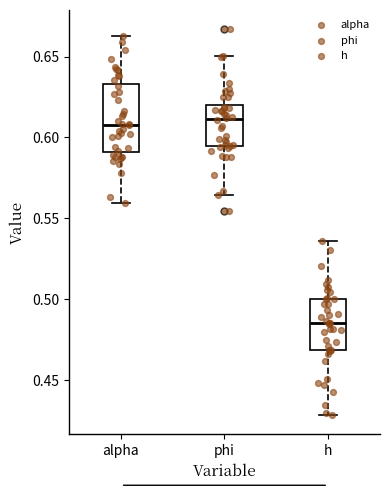

Where is the upper edge of the box for h on the y-axis? The values are not printed on the chart, so give them approximately, as read against the axis.

0.500